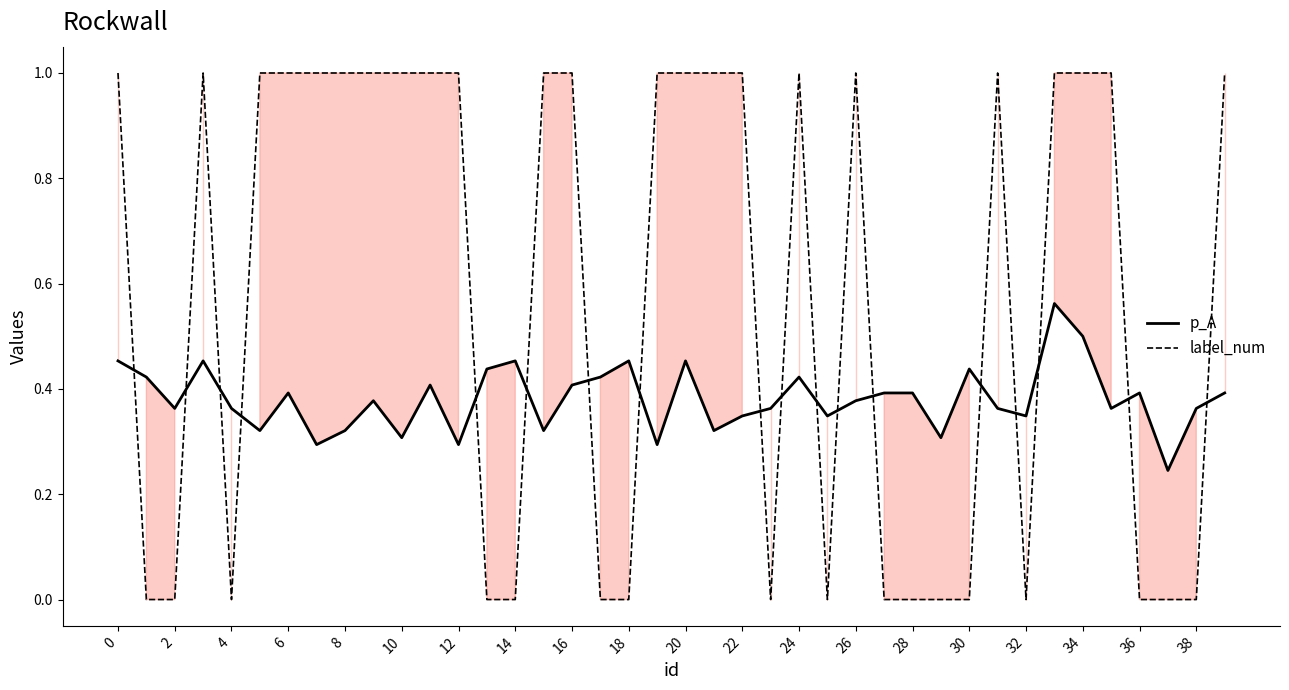

Which series changed the most between 4 and 22?

label_num